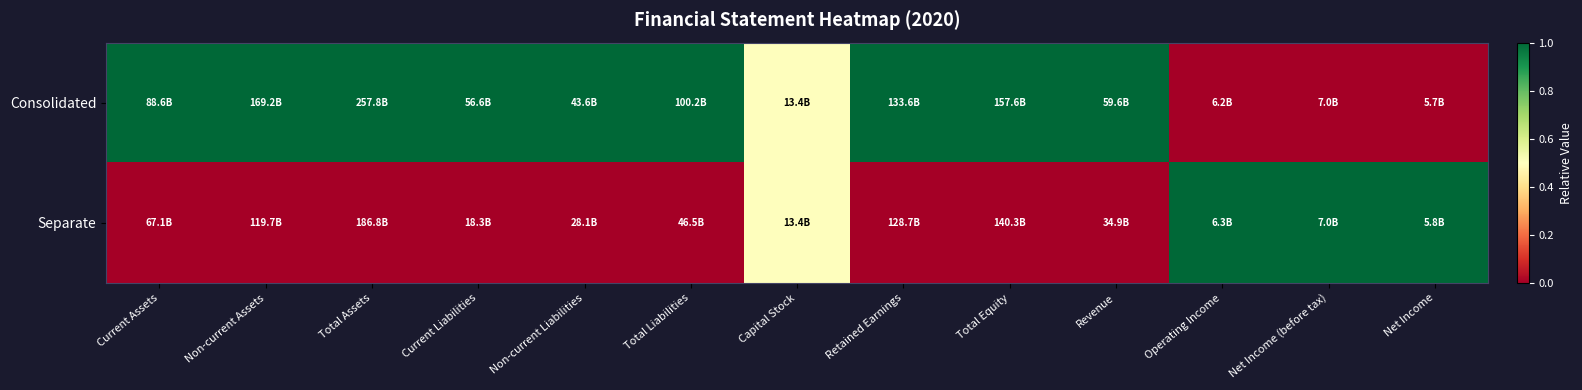

Reading right to left, transcribe all the data shown in this chart.

Consolidated: Net Income=0.0	Net Income (before tax)=0.0	Operating Income=0.0	Revenue=1.0	Total Equity=1.0	Retained Earnings=1.0	Capital Stock=0.5	Total Liabilities=1.0	Non-current Liabilities=1.0	Current Liabilities=1.0	Total Assets=1.0	Non-current Assets=1.0	Current Assets=1.0
Separate: Net Income=1.0	Net Income (before tax)=1.0	Operating Income=1.0	Revenue=0.0	Total Equity=0.0	Retained Earnings=0.0	Capital Stock=0.5	Total Liabilities=0.0	Non-current Liabilities=0.0	Current Liabilities=0.0	Total Assets=0.0	Non-current Assets=0.0	Current Assets=0.0